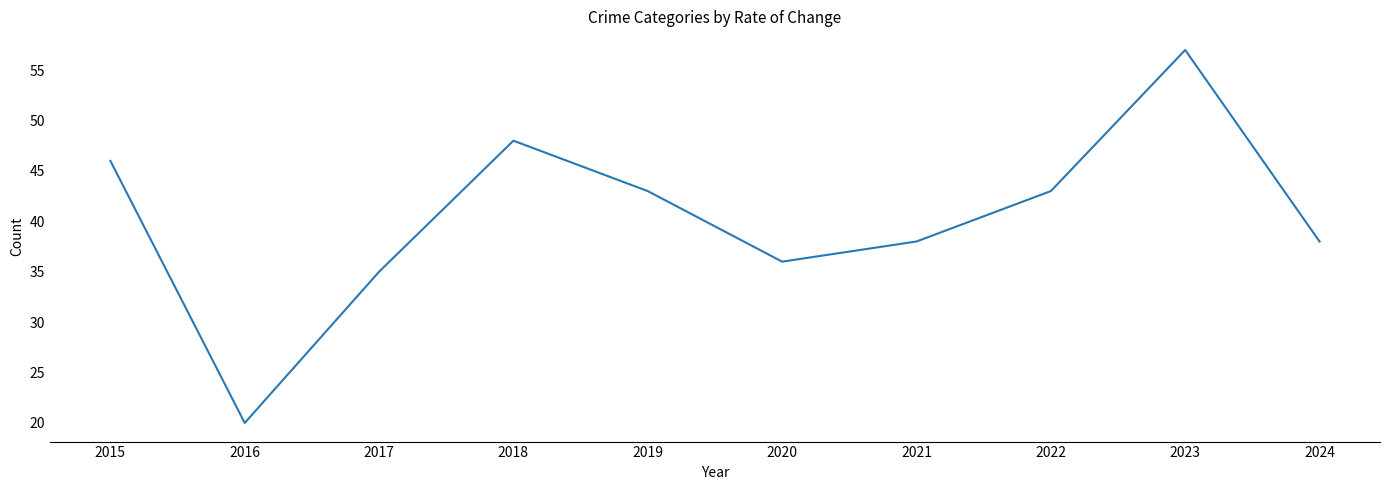

Is it true that the value at 2023 is 57?

True